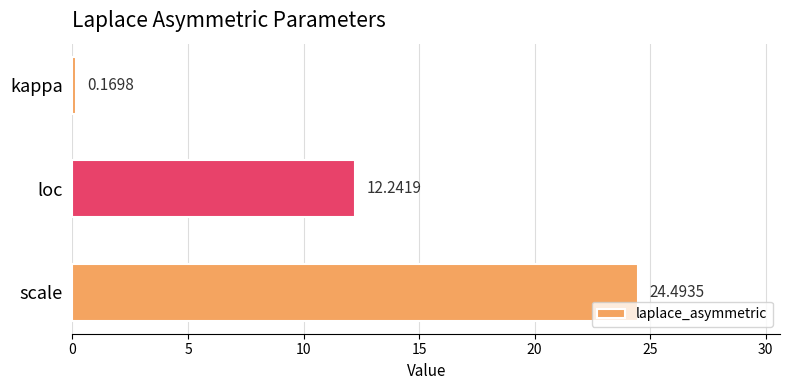

Which label corresponds to the largest value in the chart?

scale